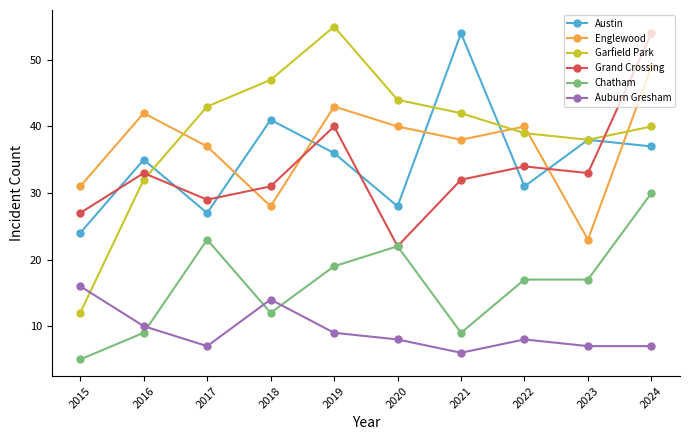

True or false: Englewood has more than 1 interior local peaks.

True